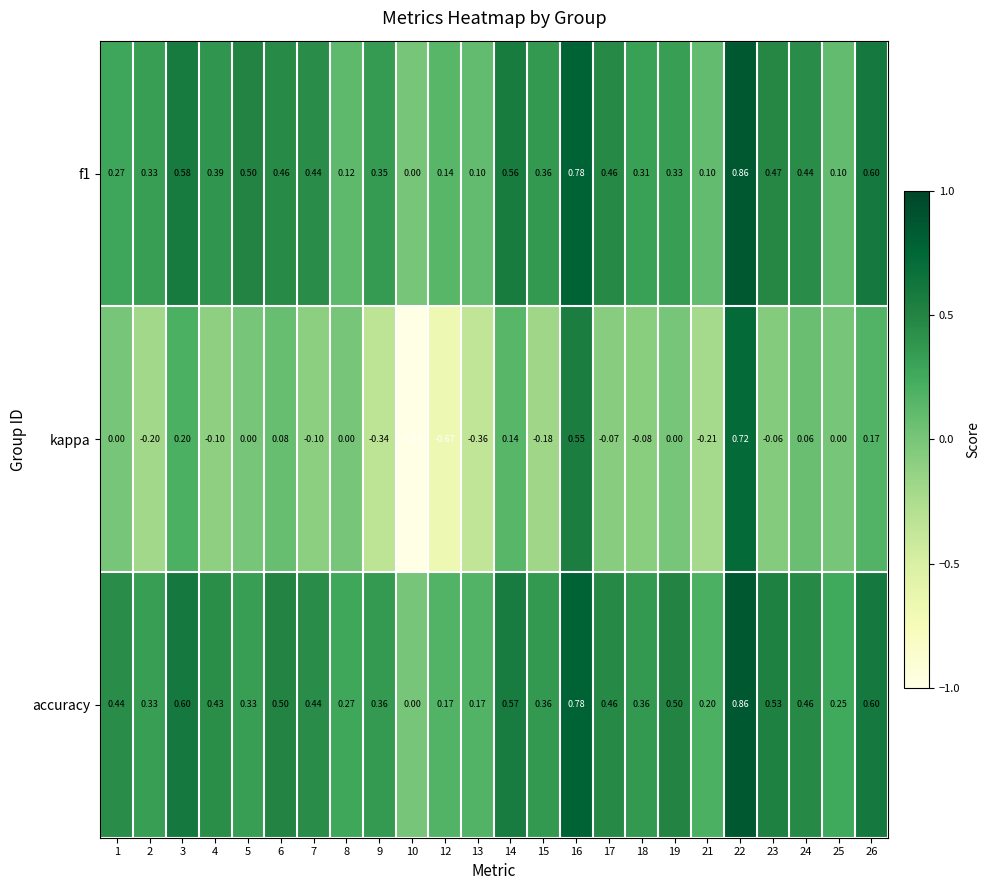

Which series has the widest spread of values?

kappa